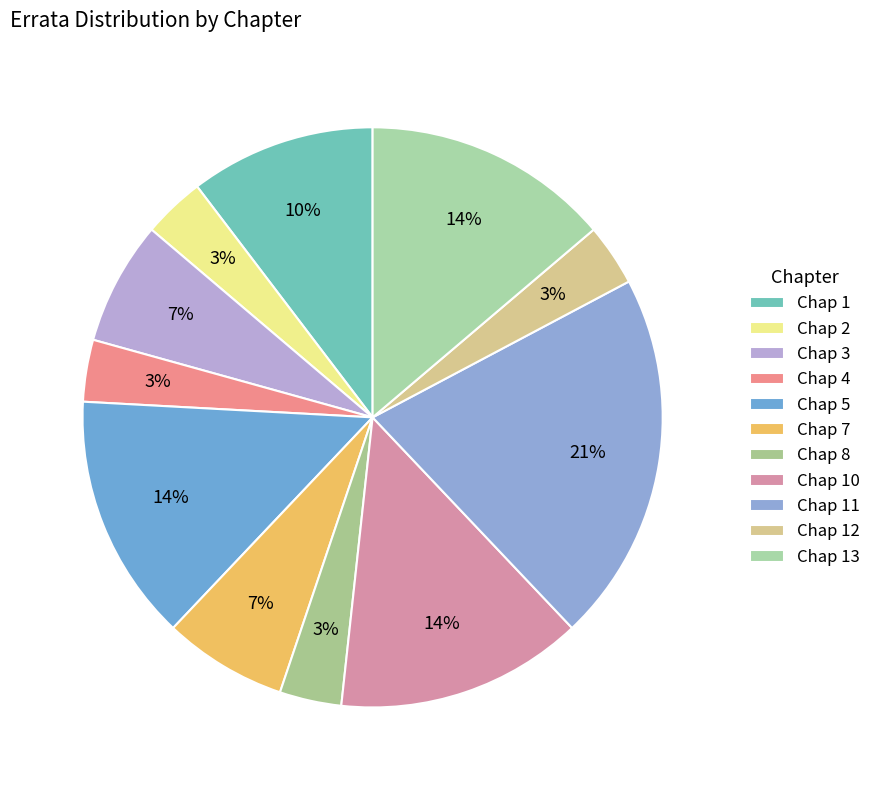

Is there a majority slice in this chart?

No